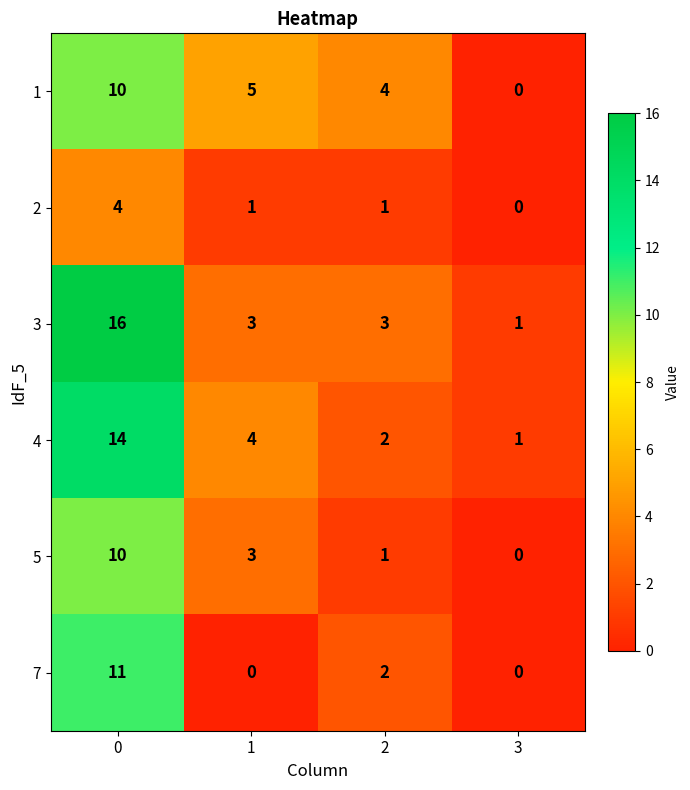

How many values in 1 are above zero?

3